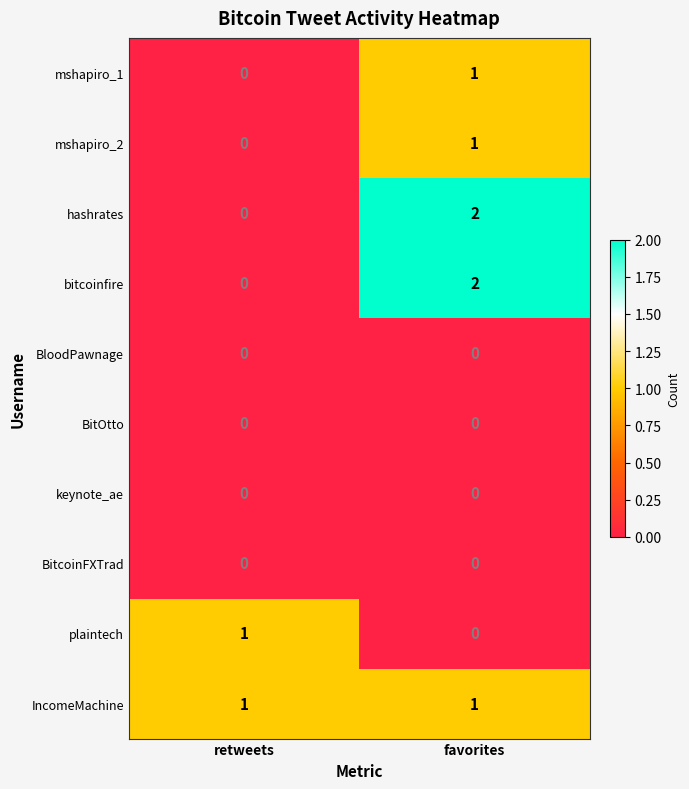

Reading left to right, list all the values displayed in this chart.

mshapiro_1: 0	1
mshapiro_2: 0	1
hashrates: 0	2
bitcoinfire: 0	2
BloodPawnage: 0	0
BitOtto: 0	0
keynote_ae: 0	0
BitcoinFXTrad: 0	0
plaintech: 1	0
IncomeMachine: 1	1